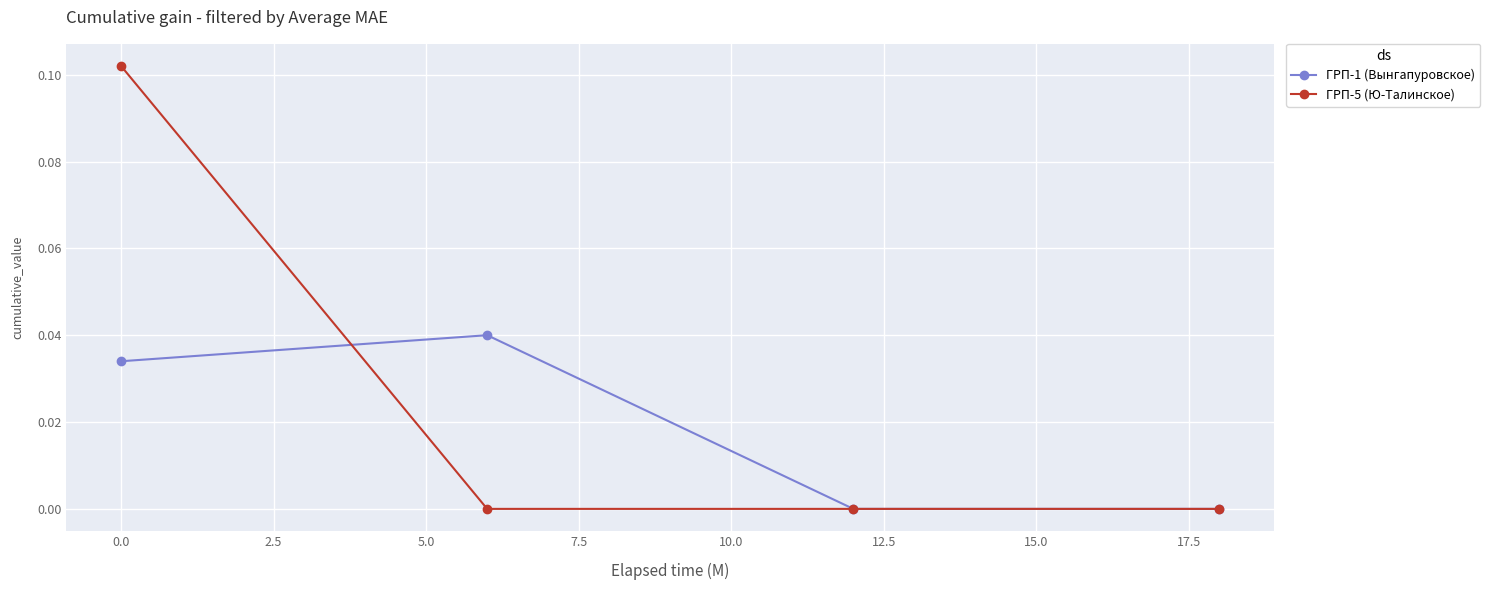

What are all the series names shown in the legend?

ГРП-1 (Вынгапуровское), ГРП-5 (Ю-Талинское)